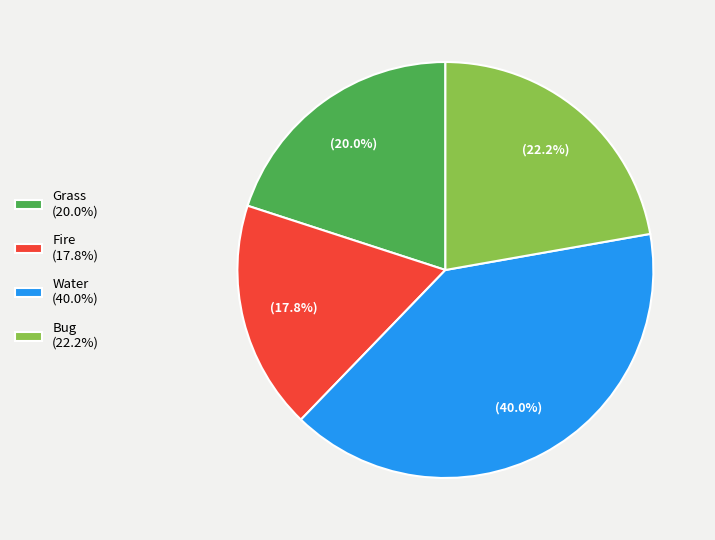

What portion of the pie excludes Water?

60.0%